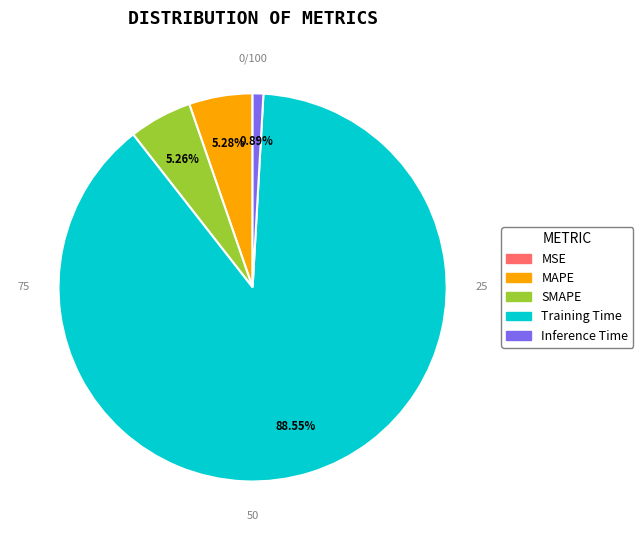

To the nearest percent, what is the difference between the SMAPE and Inference Time slice percentages?

4%